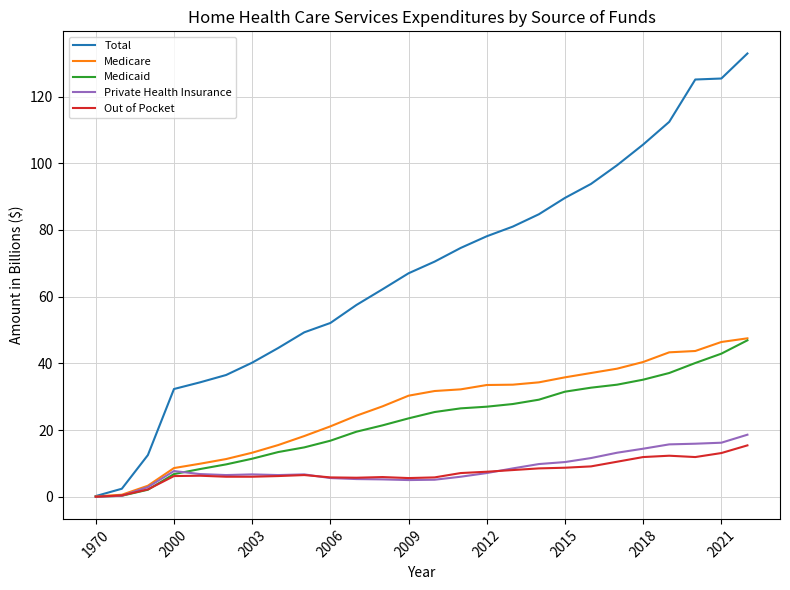

What are all the series names shown in the legend?

Total, Medicare, Medicaid, Private Health Insurance, Out of Pocket